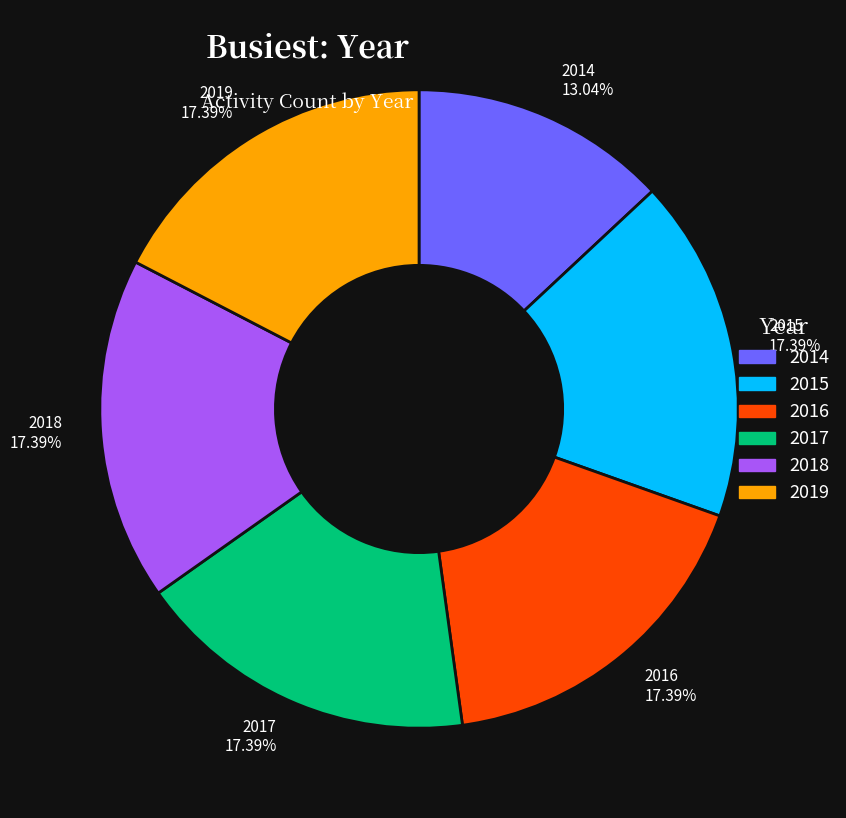

Does 2018 account for over 50% of the chart?

No